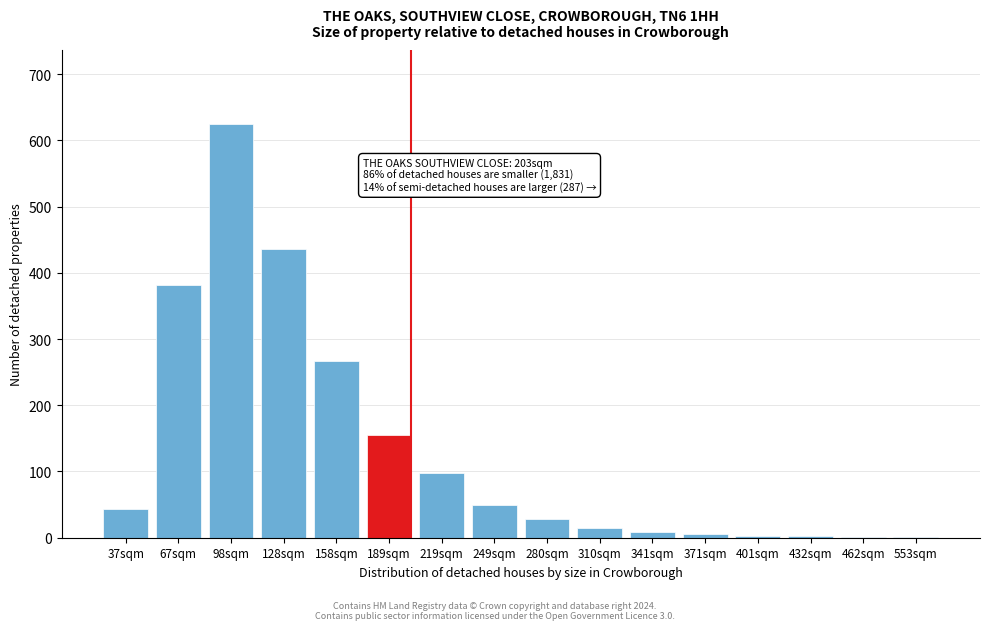

The value at 67sqm is 553. True or false?

False